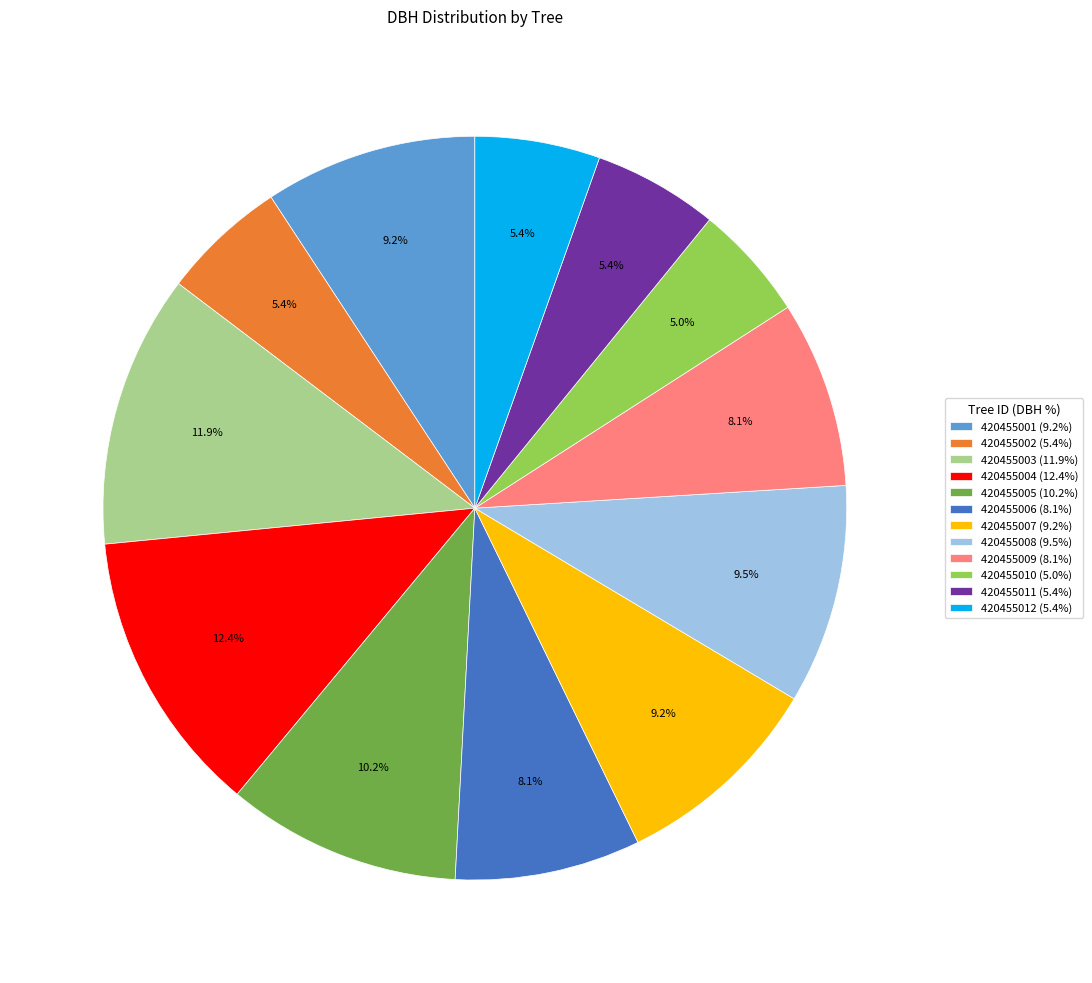

To the nearest percent, what portion does 420455001 represent?

9%